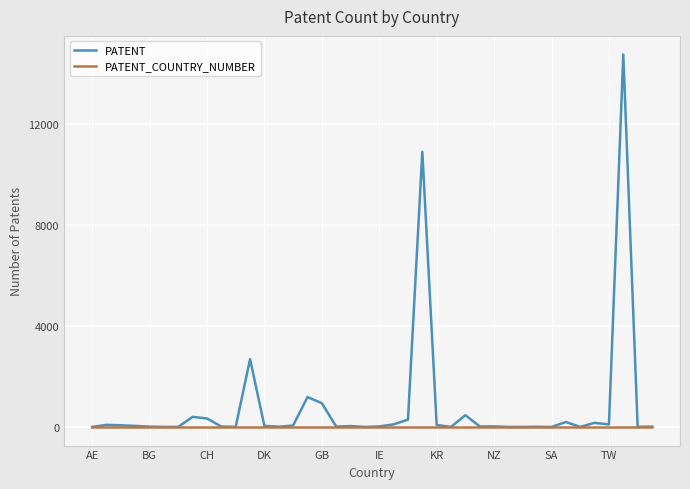

Which series has the widest spread of values?

PATENT